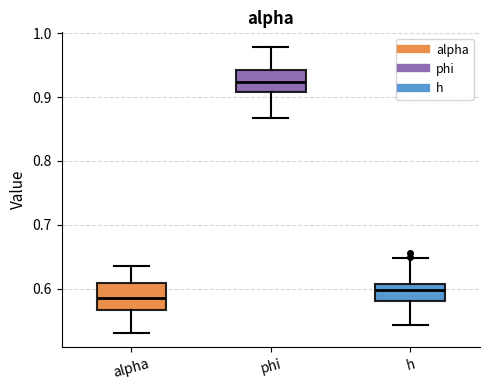

Where does the upper whisker of the box for phi end on the y-axis? The values are not printed on the chart, so give them approximately, as read against the axis.

0.98